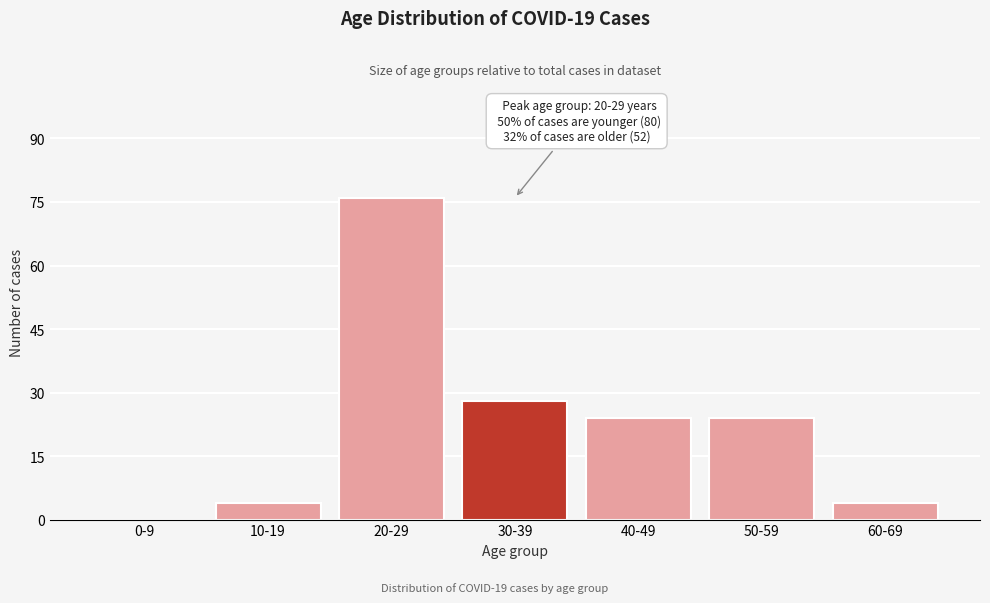

Reading left to right, transcribe all the data shown in this chart.

0-9=0	10-19=4	20-29=76	30-39=28	40-49=24	50-59=24	60-69=4